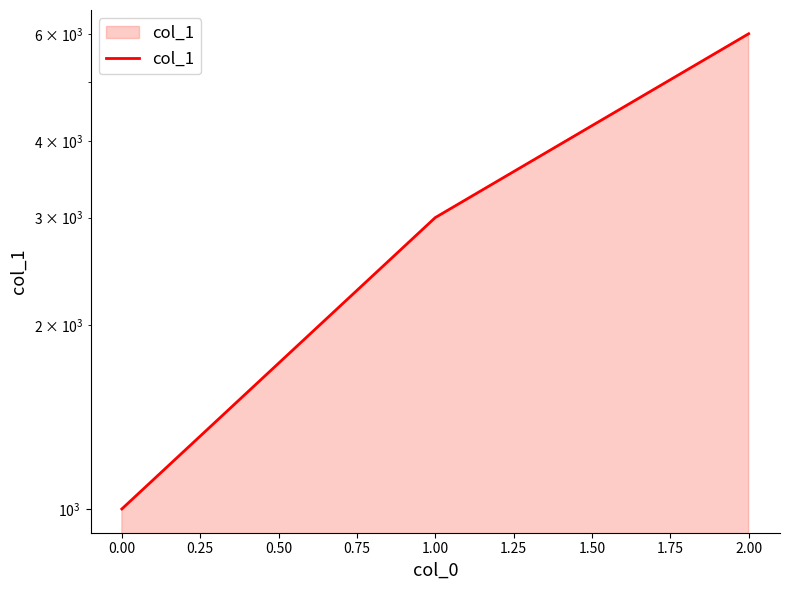

Reading left to right, list all the values displayed in this chart.

1000	3000	6000